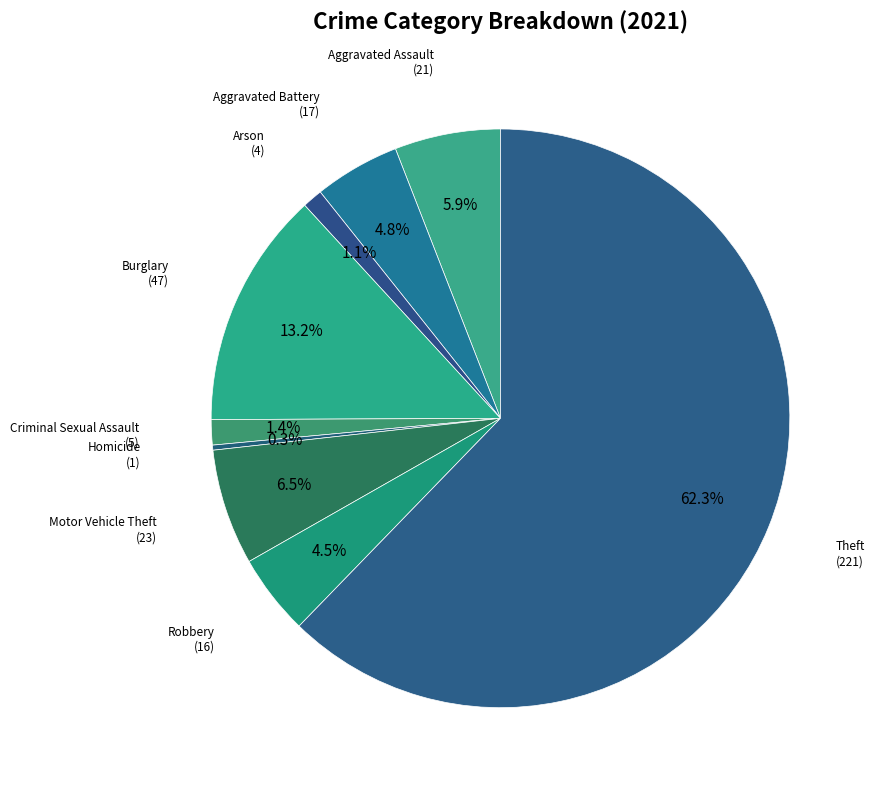

How many segments does this pie chart have?

9